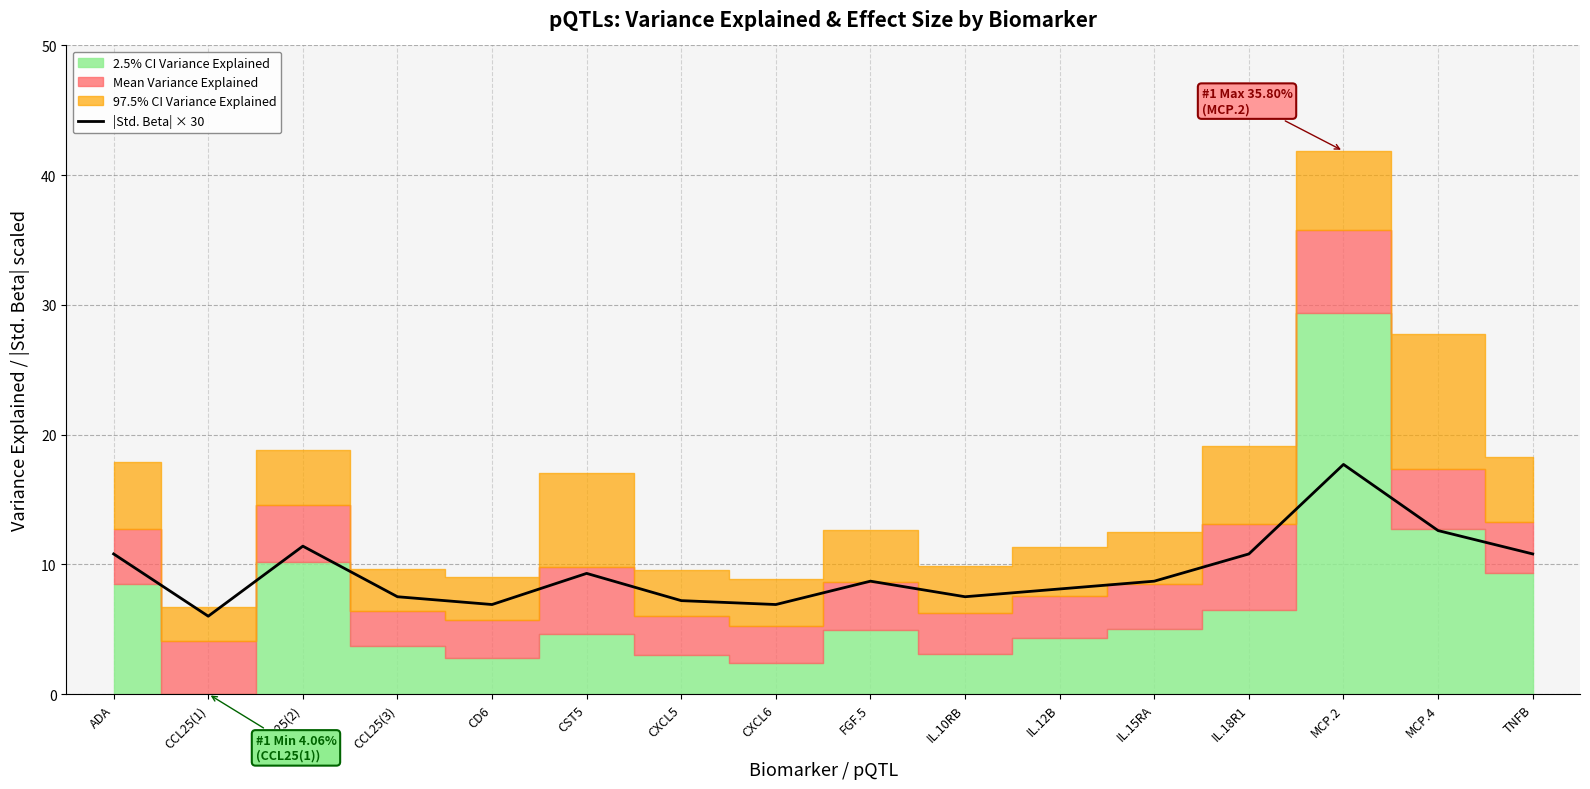

What is the minimum value for |Std. Beta| × 30?

6.0